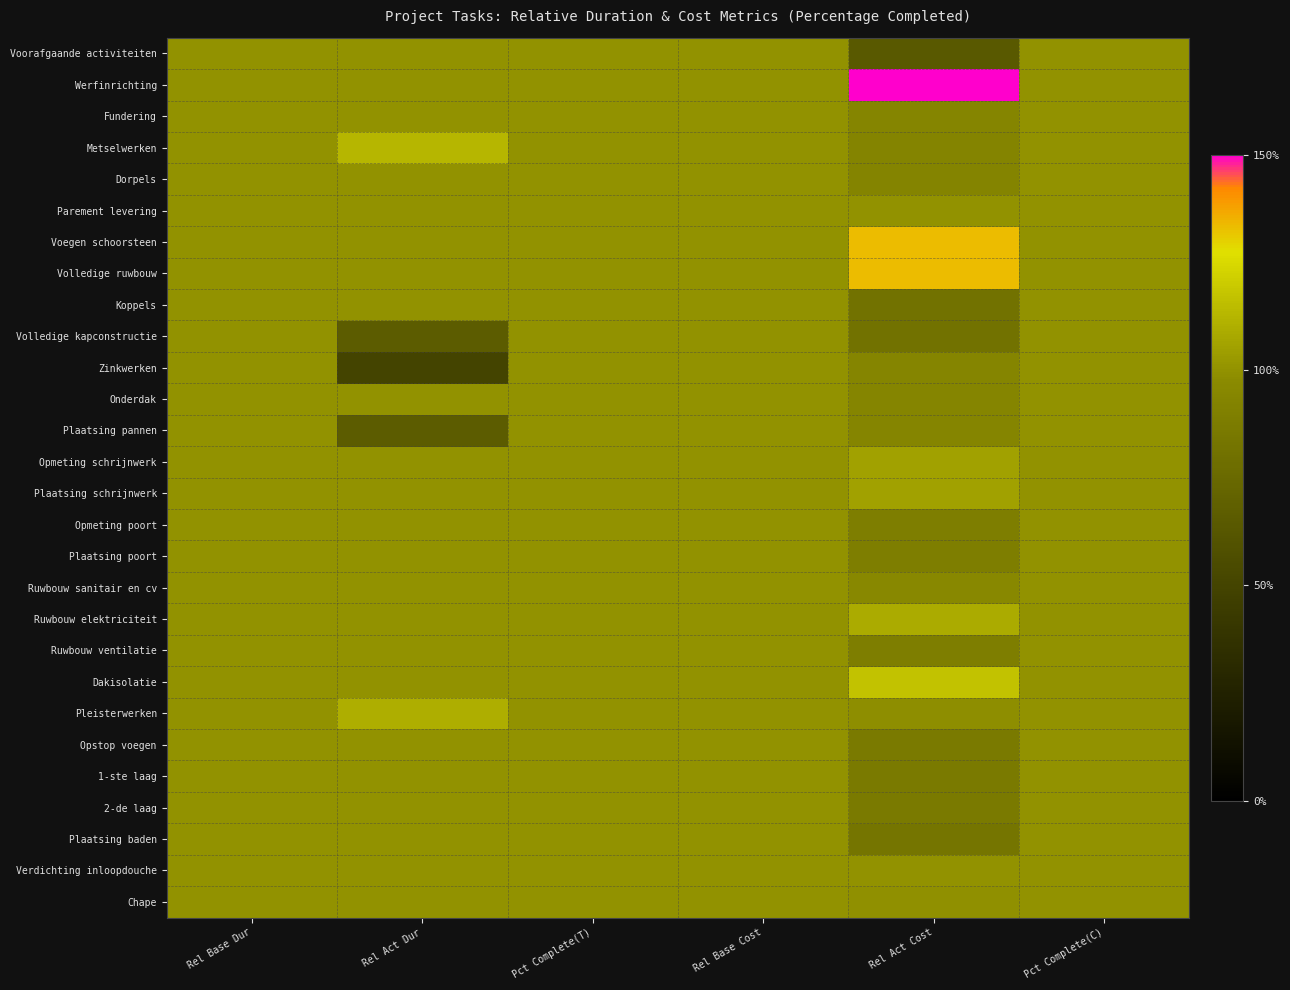

What is the greatest value displayed?

177.6